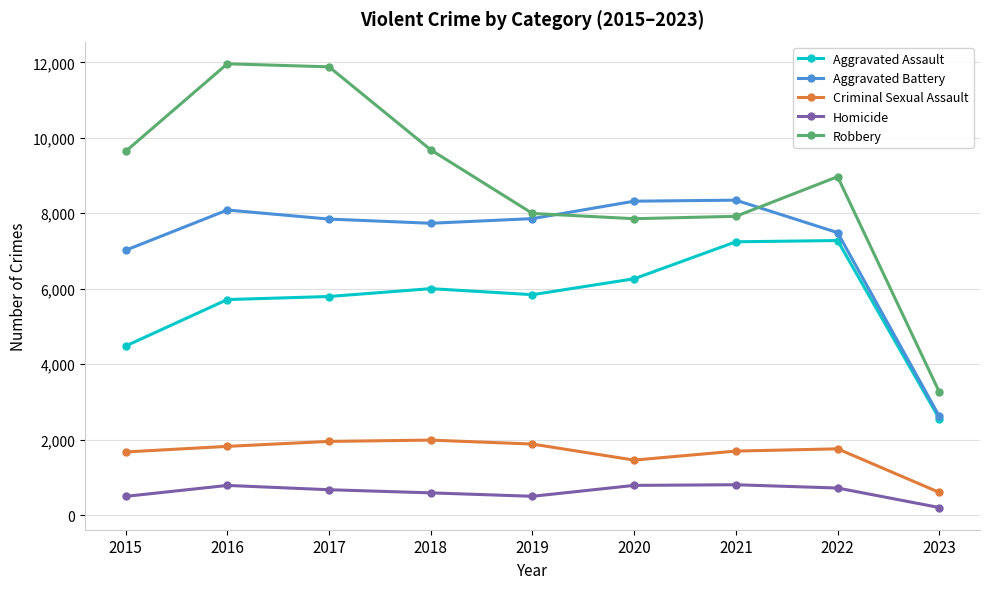

Which category has the lowest value in the Aggravated Battery series?

2023